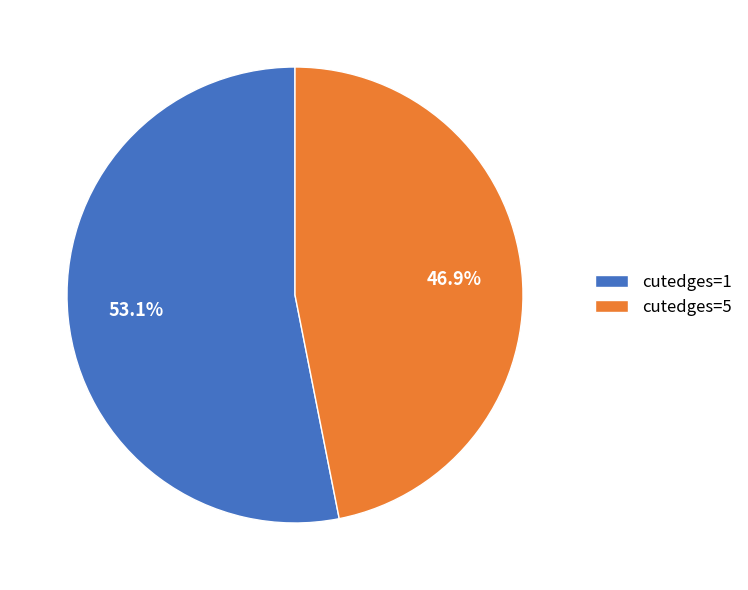

Rank the categories by value from highest to lowest.

cutedges=1, cutedges=5